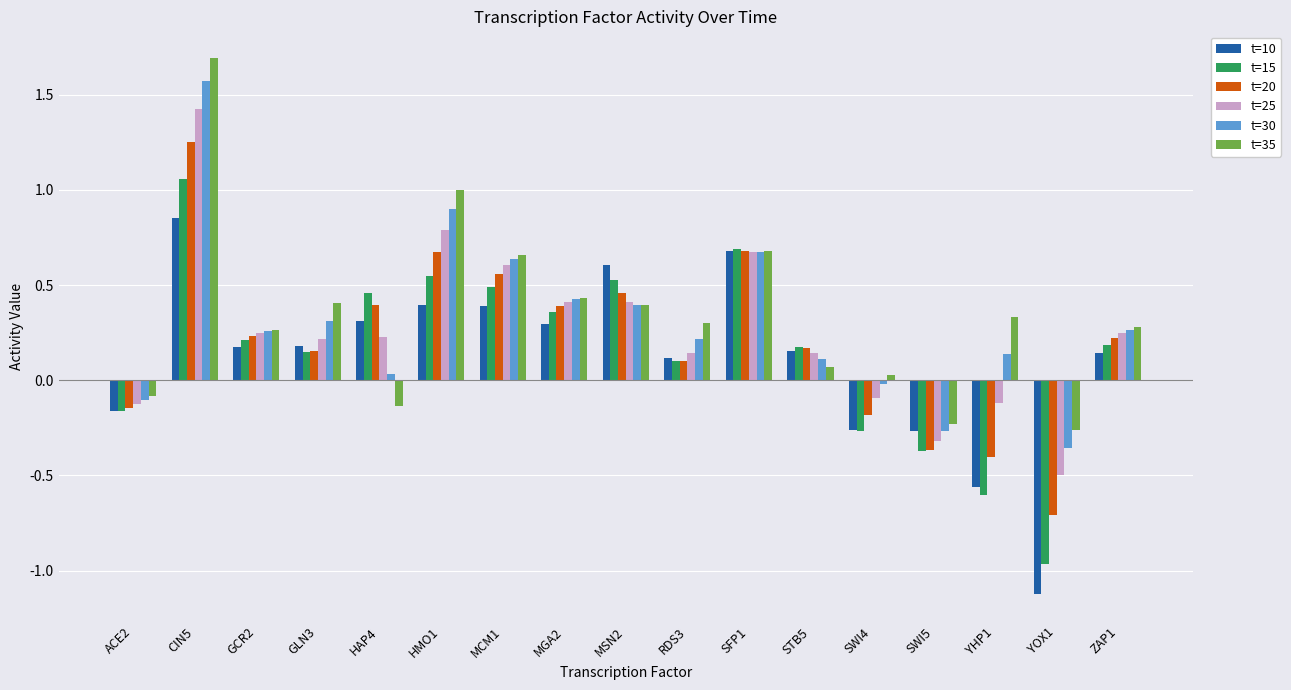

How many groups of bars are there?

17